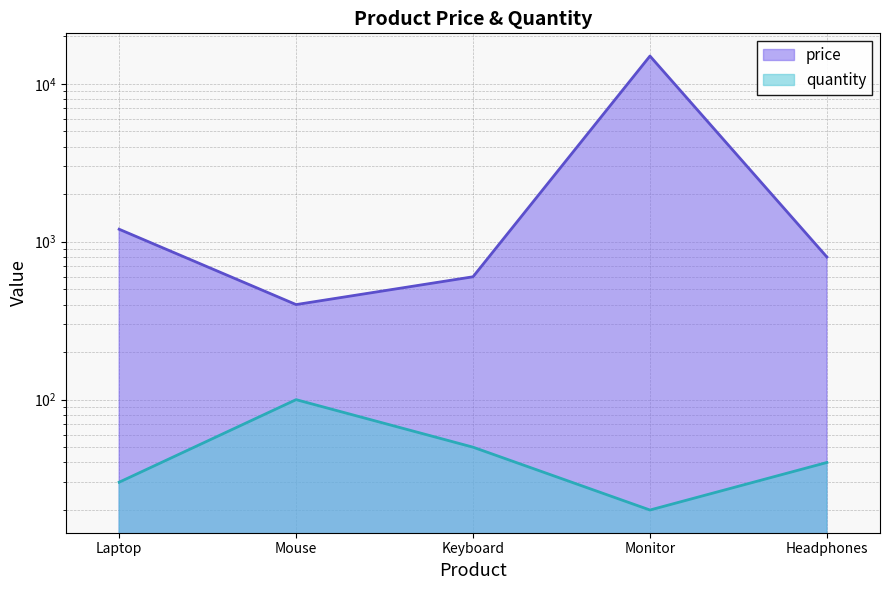

True or false: quantity and price cross at least once.

False